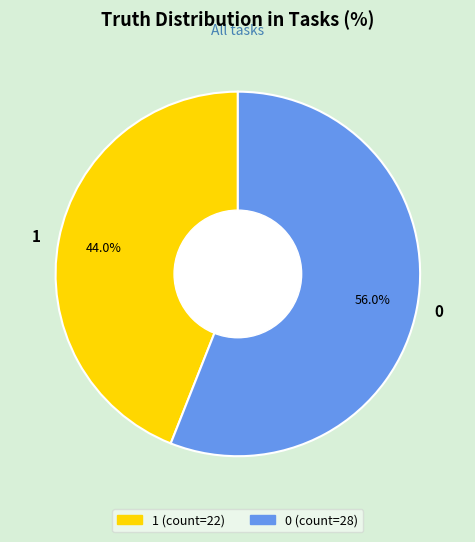

True or false: 0 accounts for 48% of the total.

False